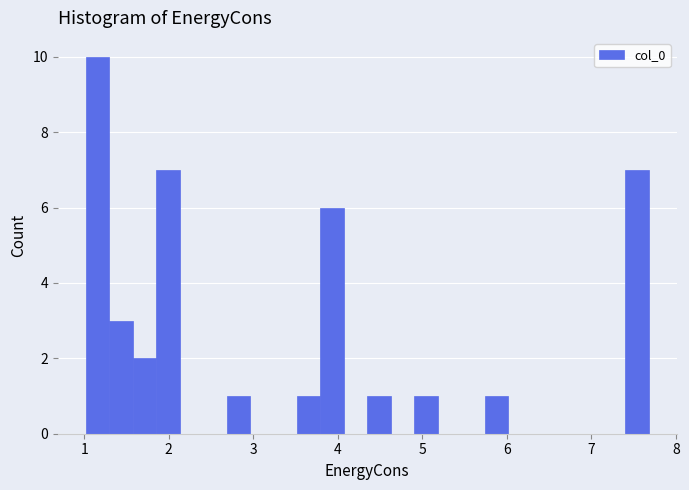

Read against the x-axis, roughly where is the centre of the tallest bar?

1.2